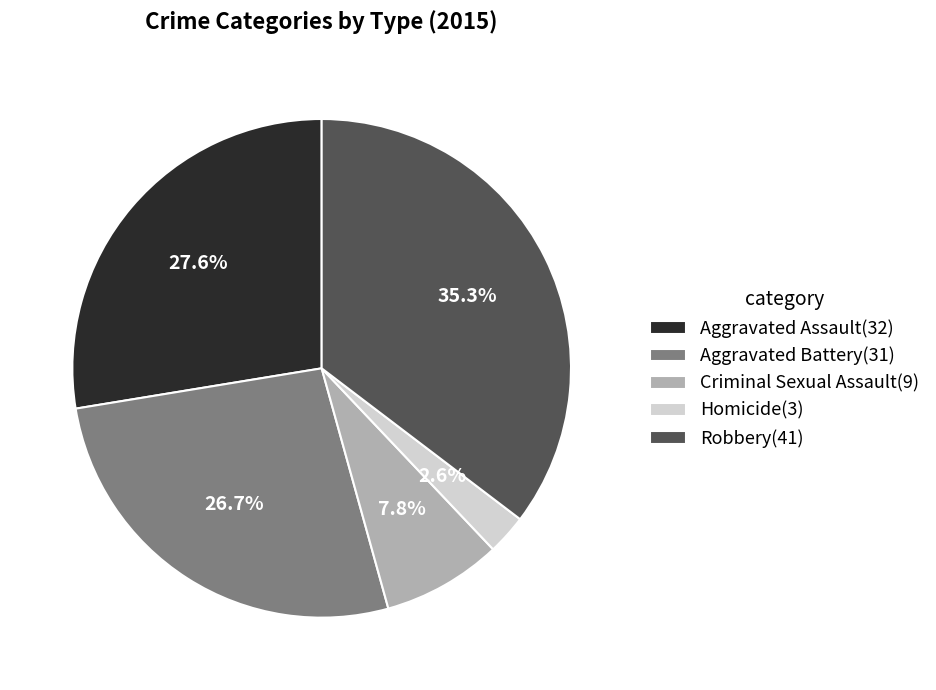

How many slices are in this pie chart?

5